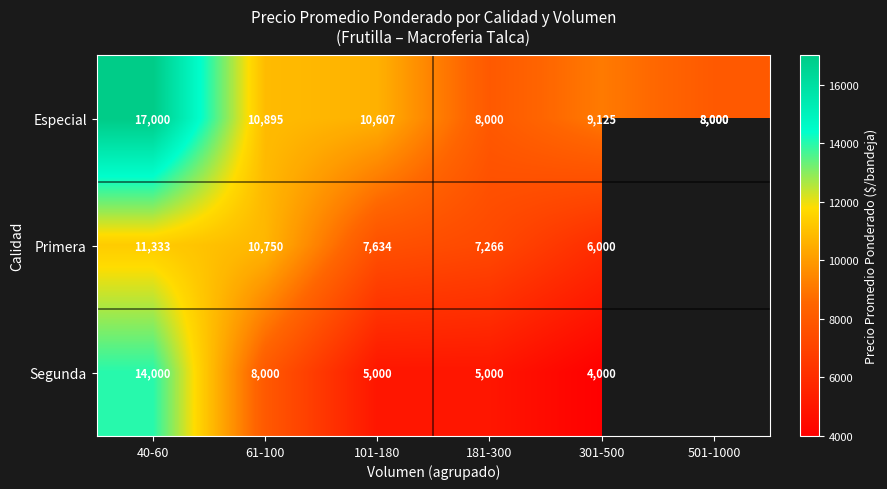

What is the difference between the Especial values at 40-60 and 501-1000?

9000